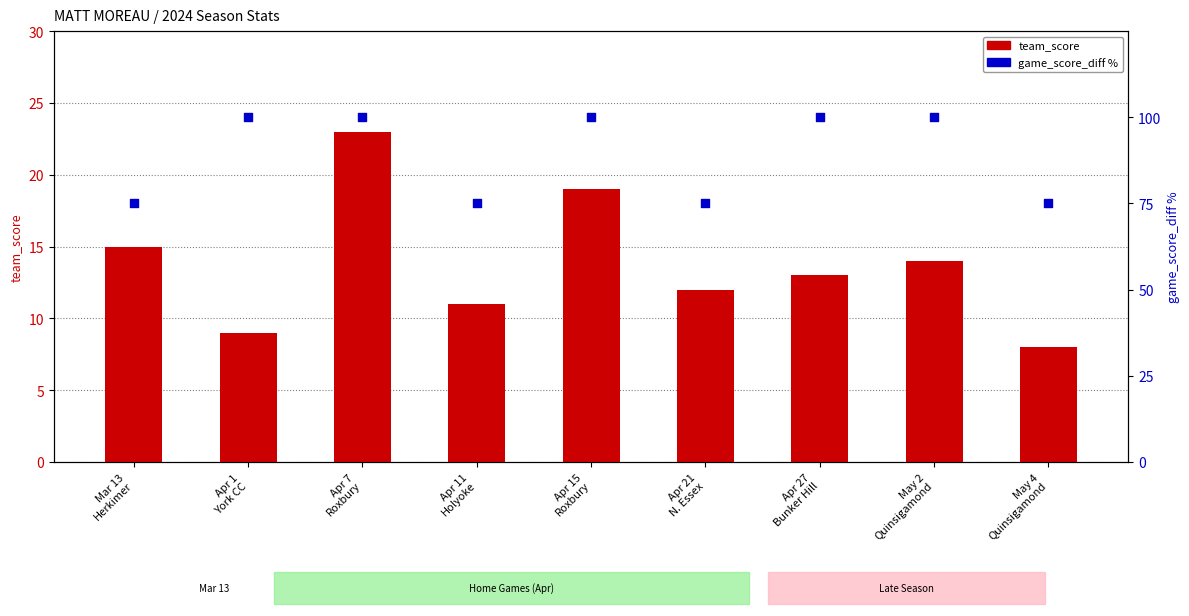

At how many categories does at least one series exceed 65?

9